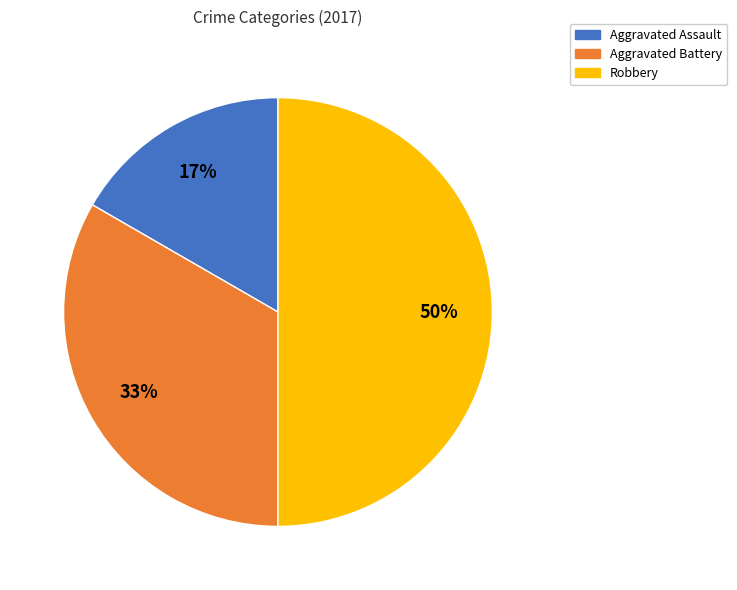

Is it true that Aggravated Battery is 33% of the pie?

True